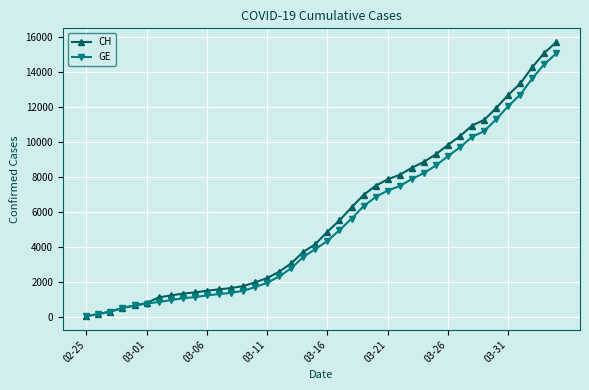

Which series has the widest spread of values?

CH